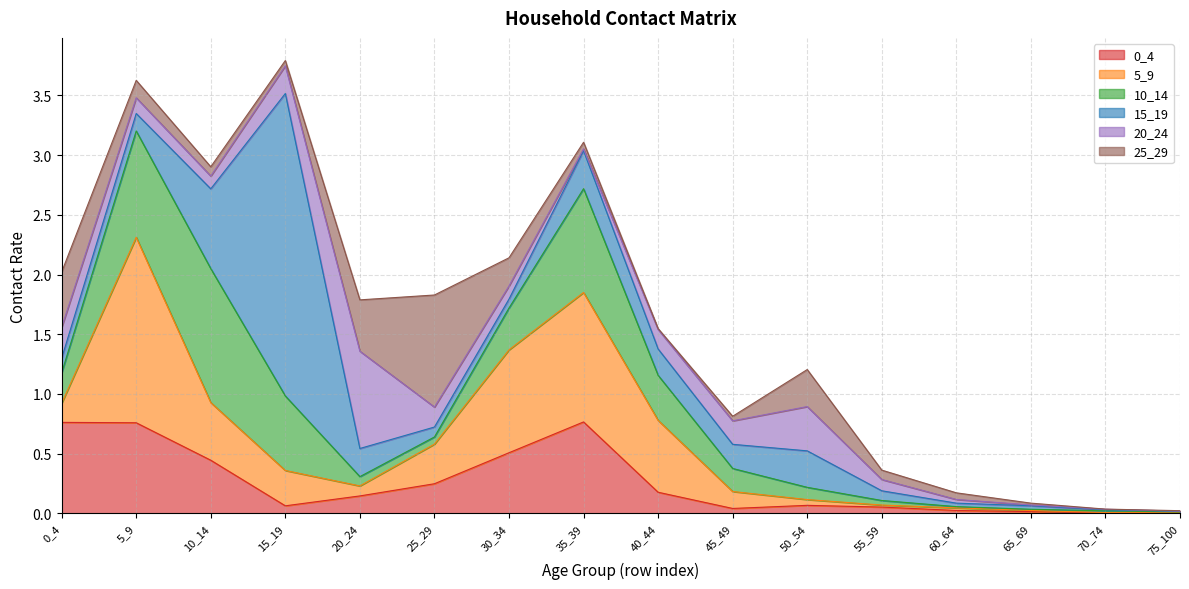

At which label does 10_14 reach its peak?

10_14